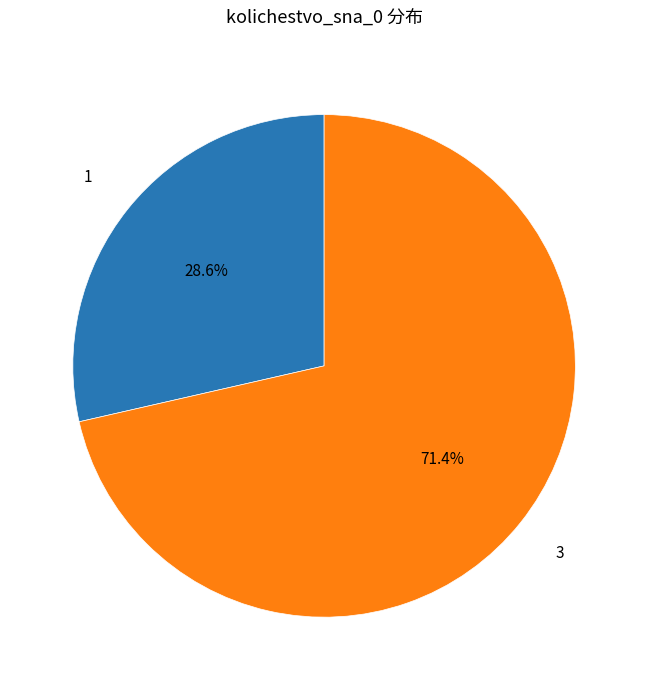

How many segments does this pie chart have?

2